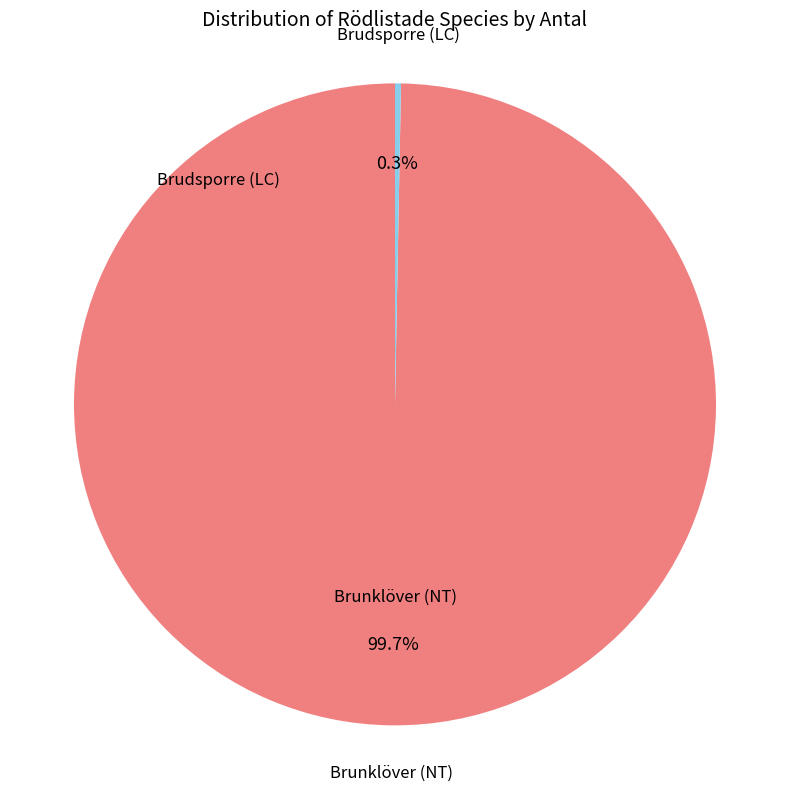

Is there a majority slice in this chart?

Yes